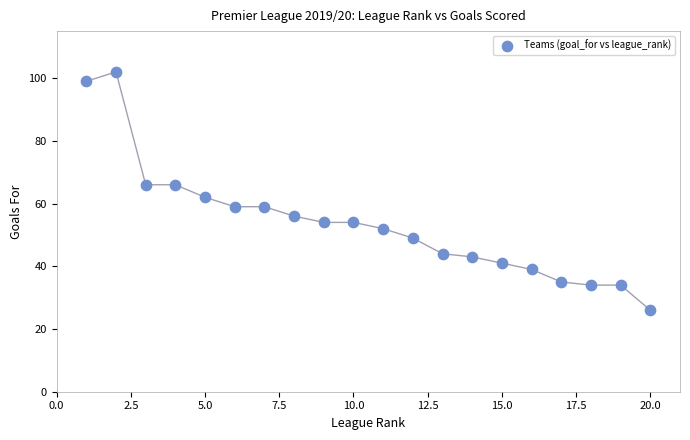

List the coordinates of all points as (X, Y) pairs, reading left to right.

(1, 99)  (2, 102)  (3, 66)  (4, 66)  (5, 62)  (6, 59)  (7, 59)  (8, 56)  (9, 54)  (10, 54)  (11, 52)  (12, 49)  (13, 44)  (14, 43)  (15, 41)  (16, 39)  (17, 35)  (18, 34)  (19, 34)  (20, 26)